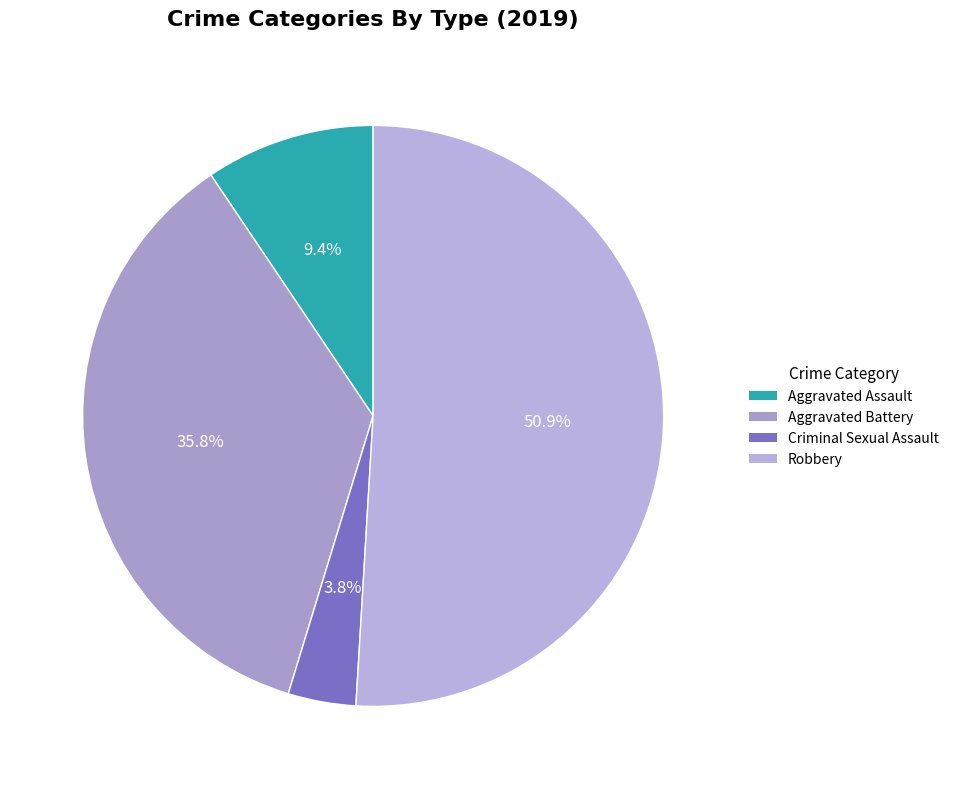

What is the largest slice in the pie chart?

Robbery